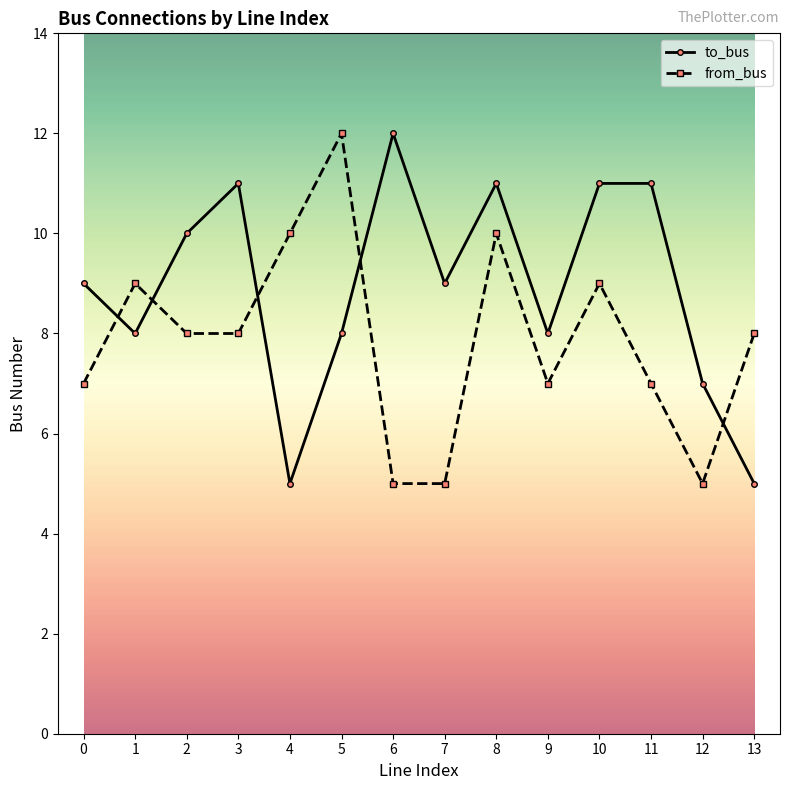

How many intersections are there between from_bus and to_bus?

5